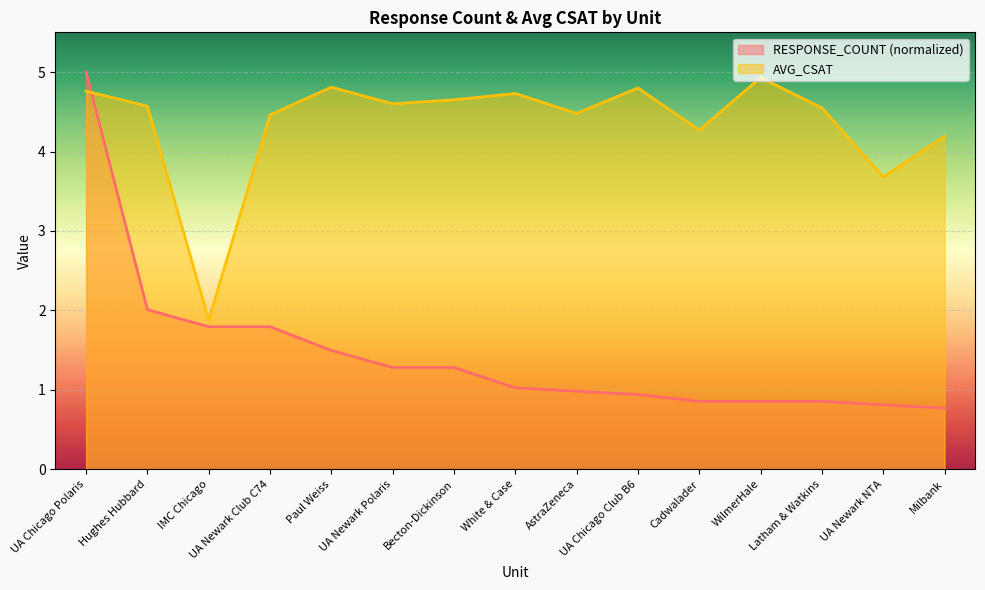

Which category has the highest value in the AVG_CSAT series?

WilmerHale